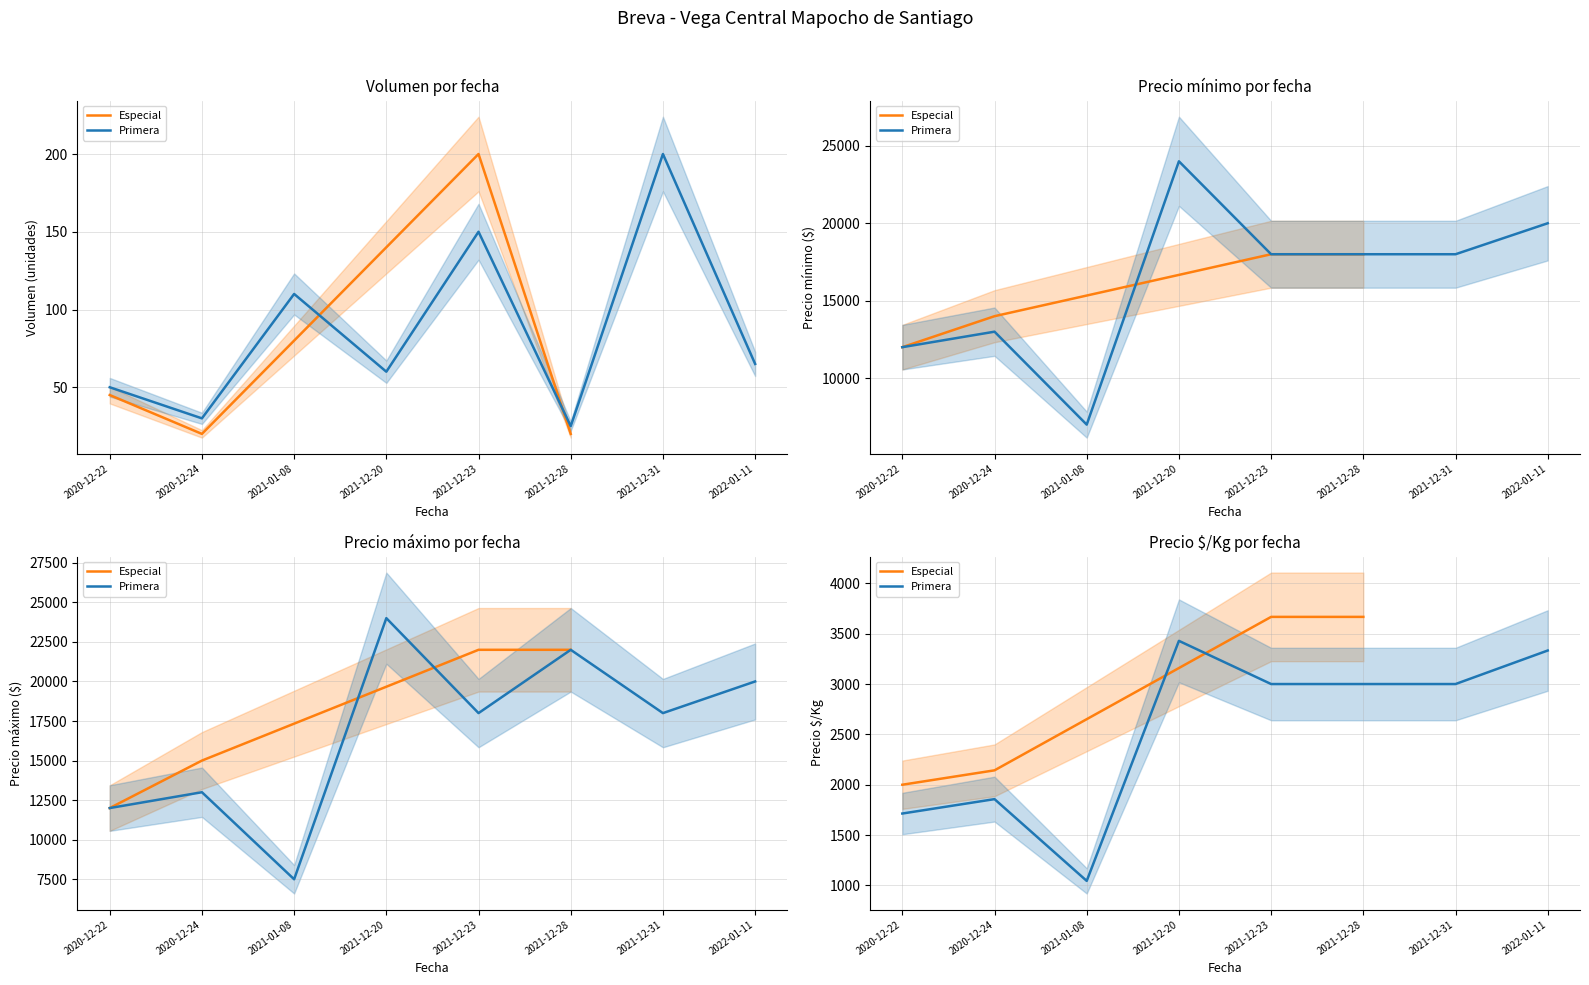

What position from the left is 2021-12-28?

6